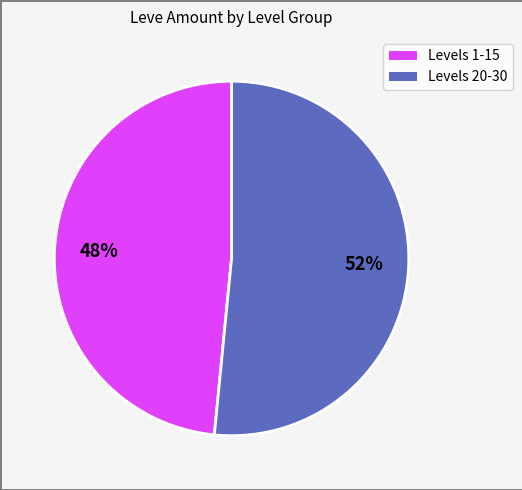

To the nearest percent, what is the average slice percentage?

50%